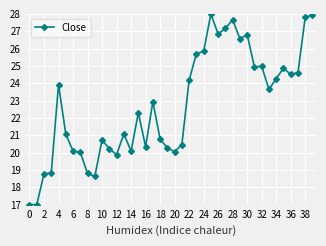

What is the maximum value shown in the chart?

28.0